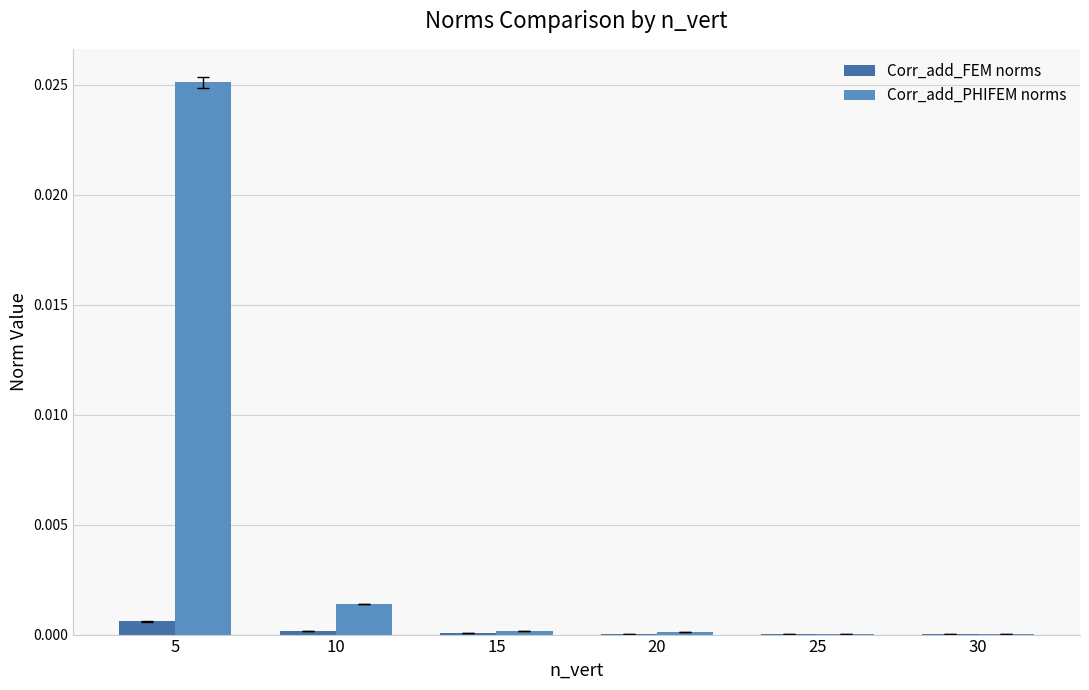

True or false: Corr_add_PHIFEM norms has a value of 0.0 at 10.

True